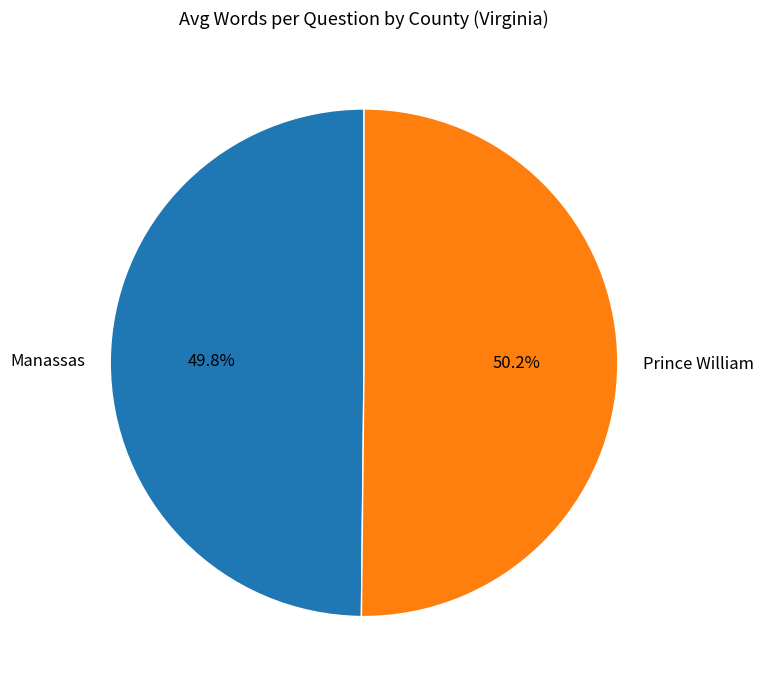

Is there a majority slice in this chart?

Yes